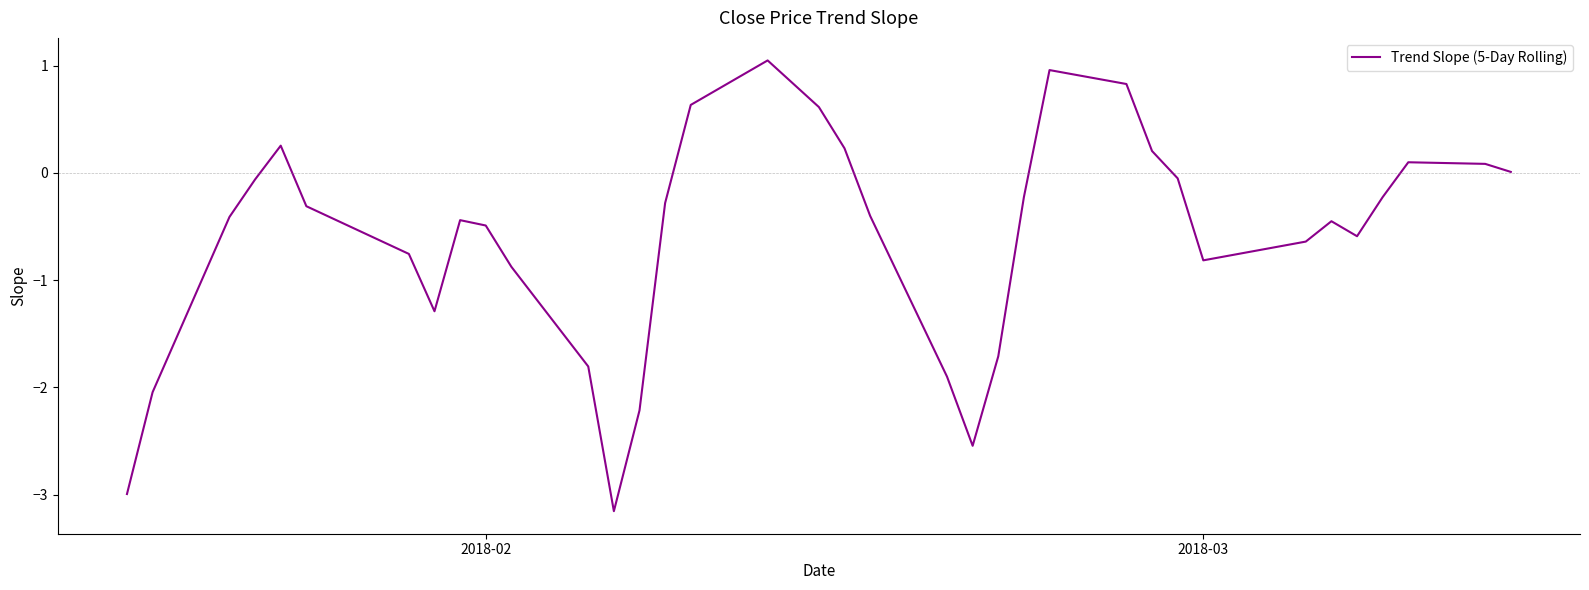

What is the smallest value displayed?

-3.2